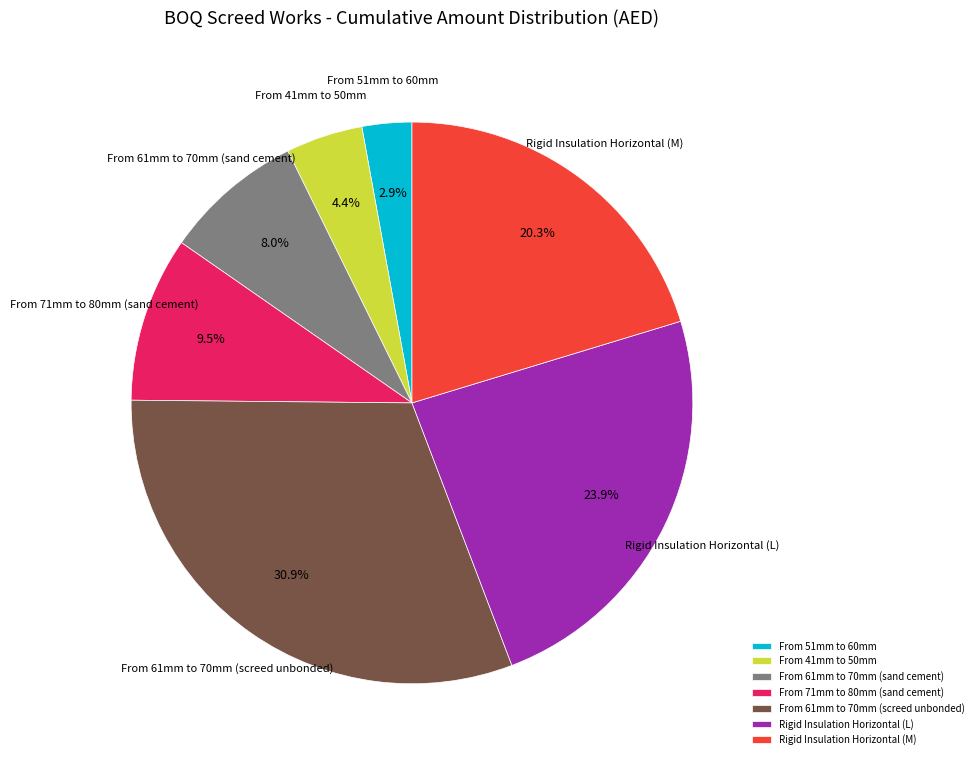

Which has a higher value, Rigid Insulation Horizontal (L) or From 61mm to 70mm (screed unbonded)?

From 61mm to 70mm (screed unbonded)